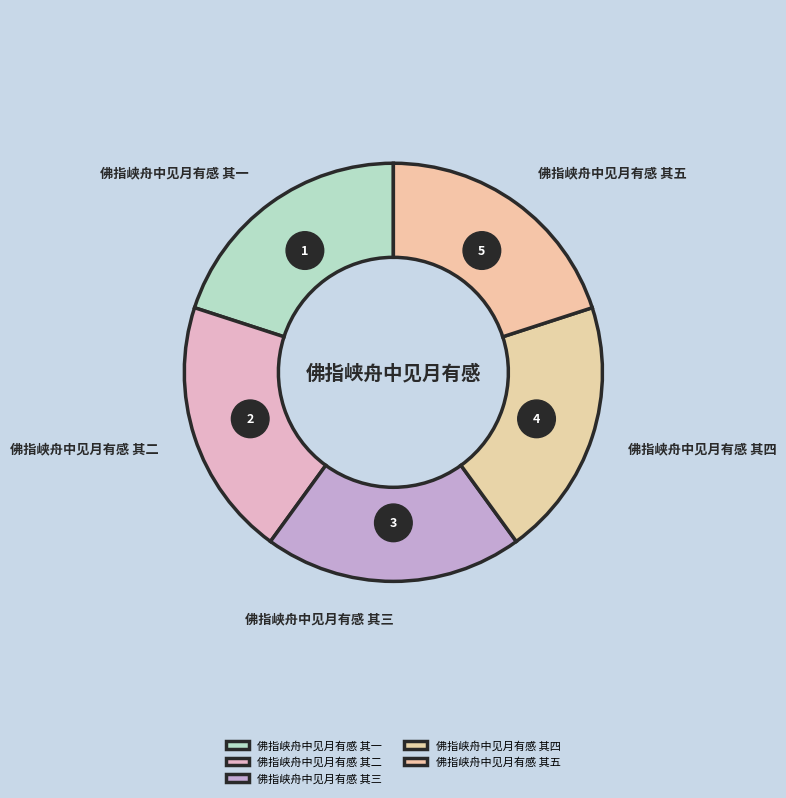

Is there any slice that represents more than half of the pie?

No